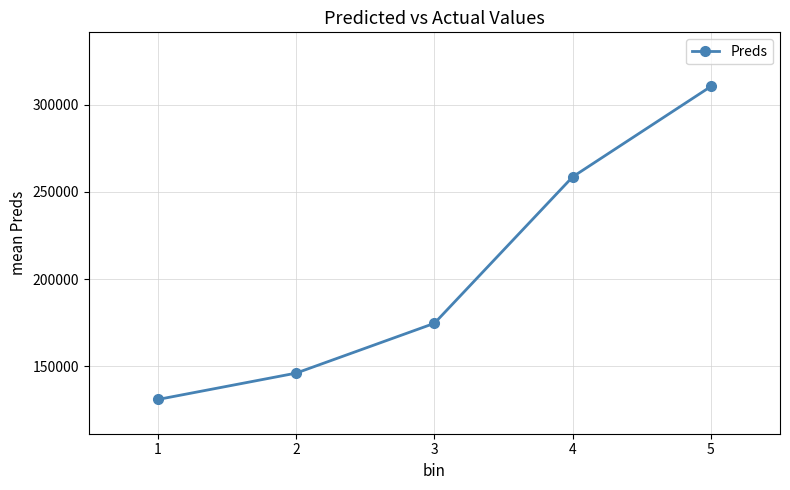

Reading left to right, extract all data points from this chart.

130984.3	146106.8	174667.8	258655.7	310513.5